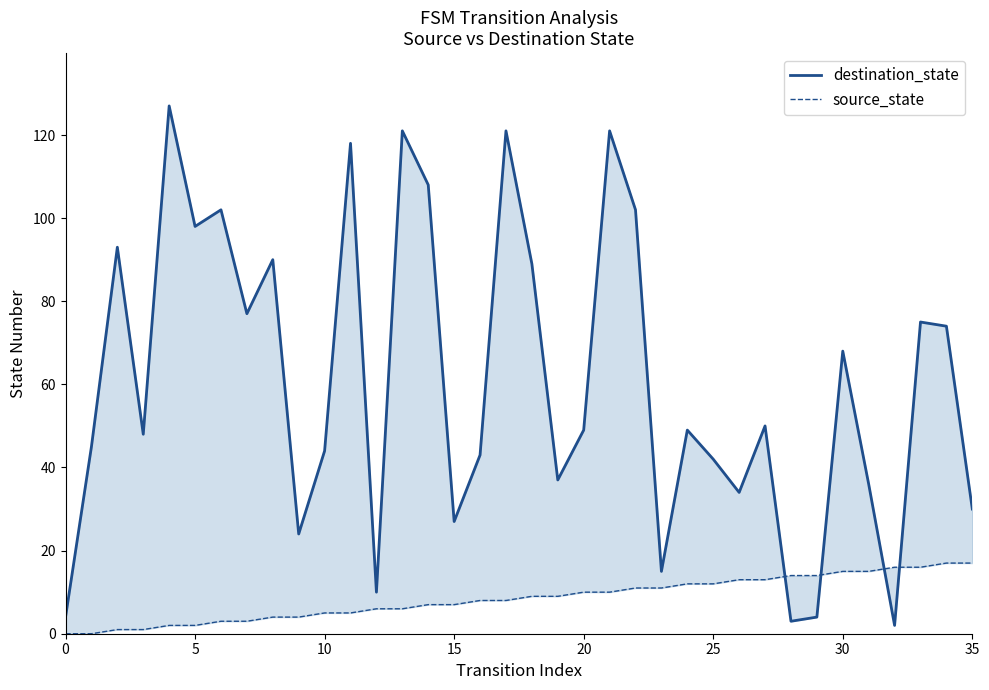

How many intersections are there between source_state and destination_state?

4